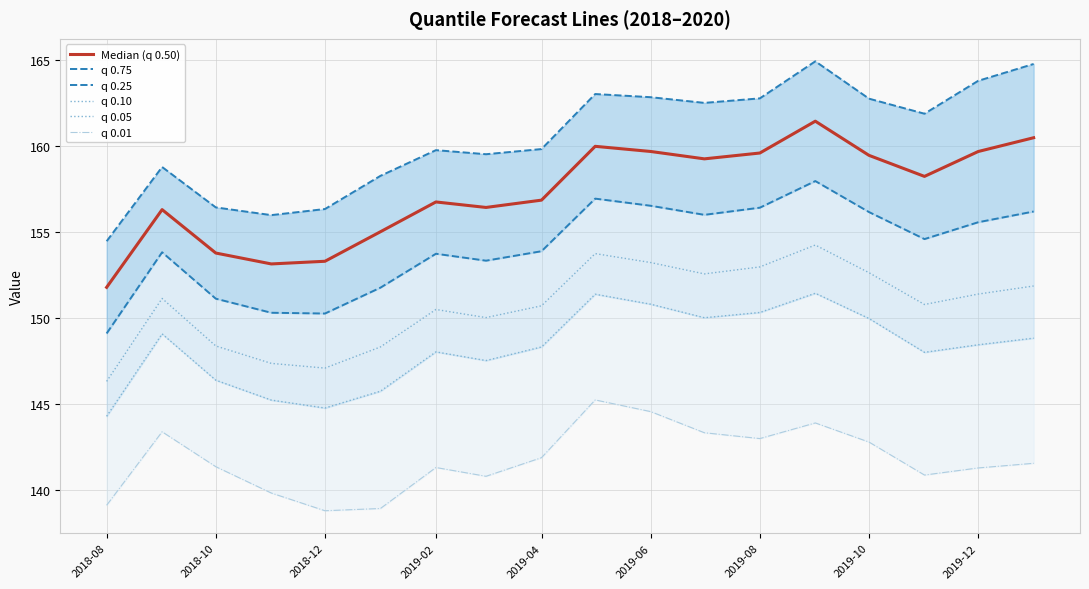

Reading right to left, what are all the values shown in this chart?

Median (q 0.50): 160.5	159.7	158.2	159.5	161.4	159.6	159.3	159.7	160.0	156.9	156.4	156.7	155.0	153.3	153.1	153.8	156.3	151.8
q 0.75: 164.8	163.8	161.9	162.8	164.9	162.8	162.5	162.8	163.0	159.8	159.5	159.8	158.3	156.3	156.0	156.4	158.8	154.5
q 0.25: 156.2	155.6	154.6	156.2	158.0	156.4	156.0	156.5	156.9	153.9	153.3	153.7	151.8	150.3	150.3	151.1	153.8	149.1
q 0.10: 151.9	151.4	150.8	152.6	154.2	153.0	152.6	153.2	153.7	150.7	150.0	150.5	148.3	147.1	147.4	148.4	151.1	146.3
q 0.05: 148.8	148.4	148.0	150.0	151.4	150.3	150.0	150.8	151.4	148.3	147.5	148.0	145.7	144.8	145.2	146.4	149.1	144.3
q 0.01: 141.5	141.3	140.9	142.8	143.9	143.0	143.3	144.6	145.2	141.9	140.8	141.3	138.9	138.8	139.8	141.3	143.4	139.1